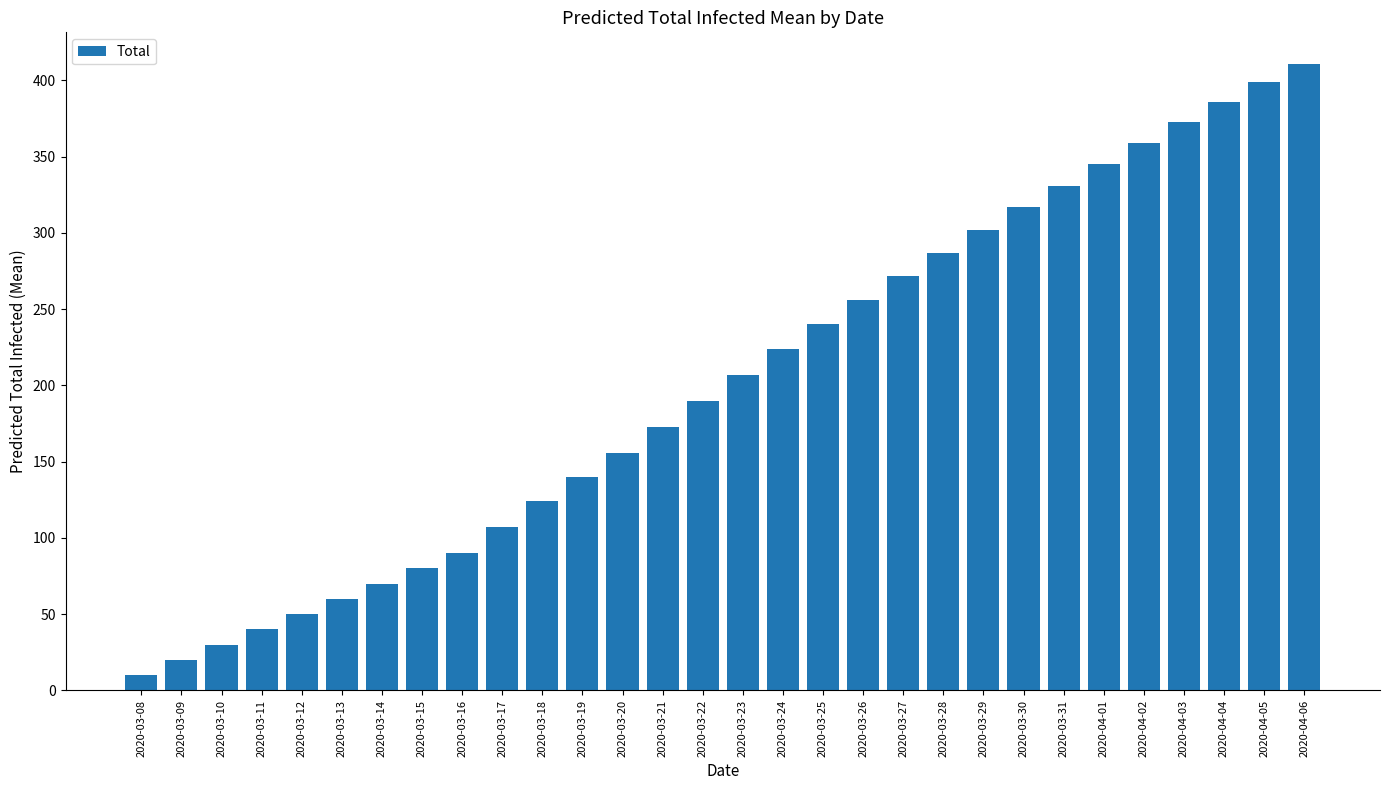

What is the change in value from 2020-03-29 to 2020-04-02?

+57